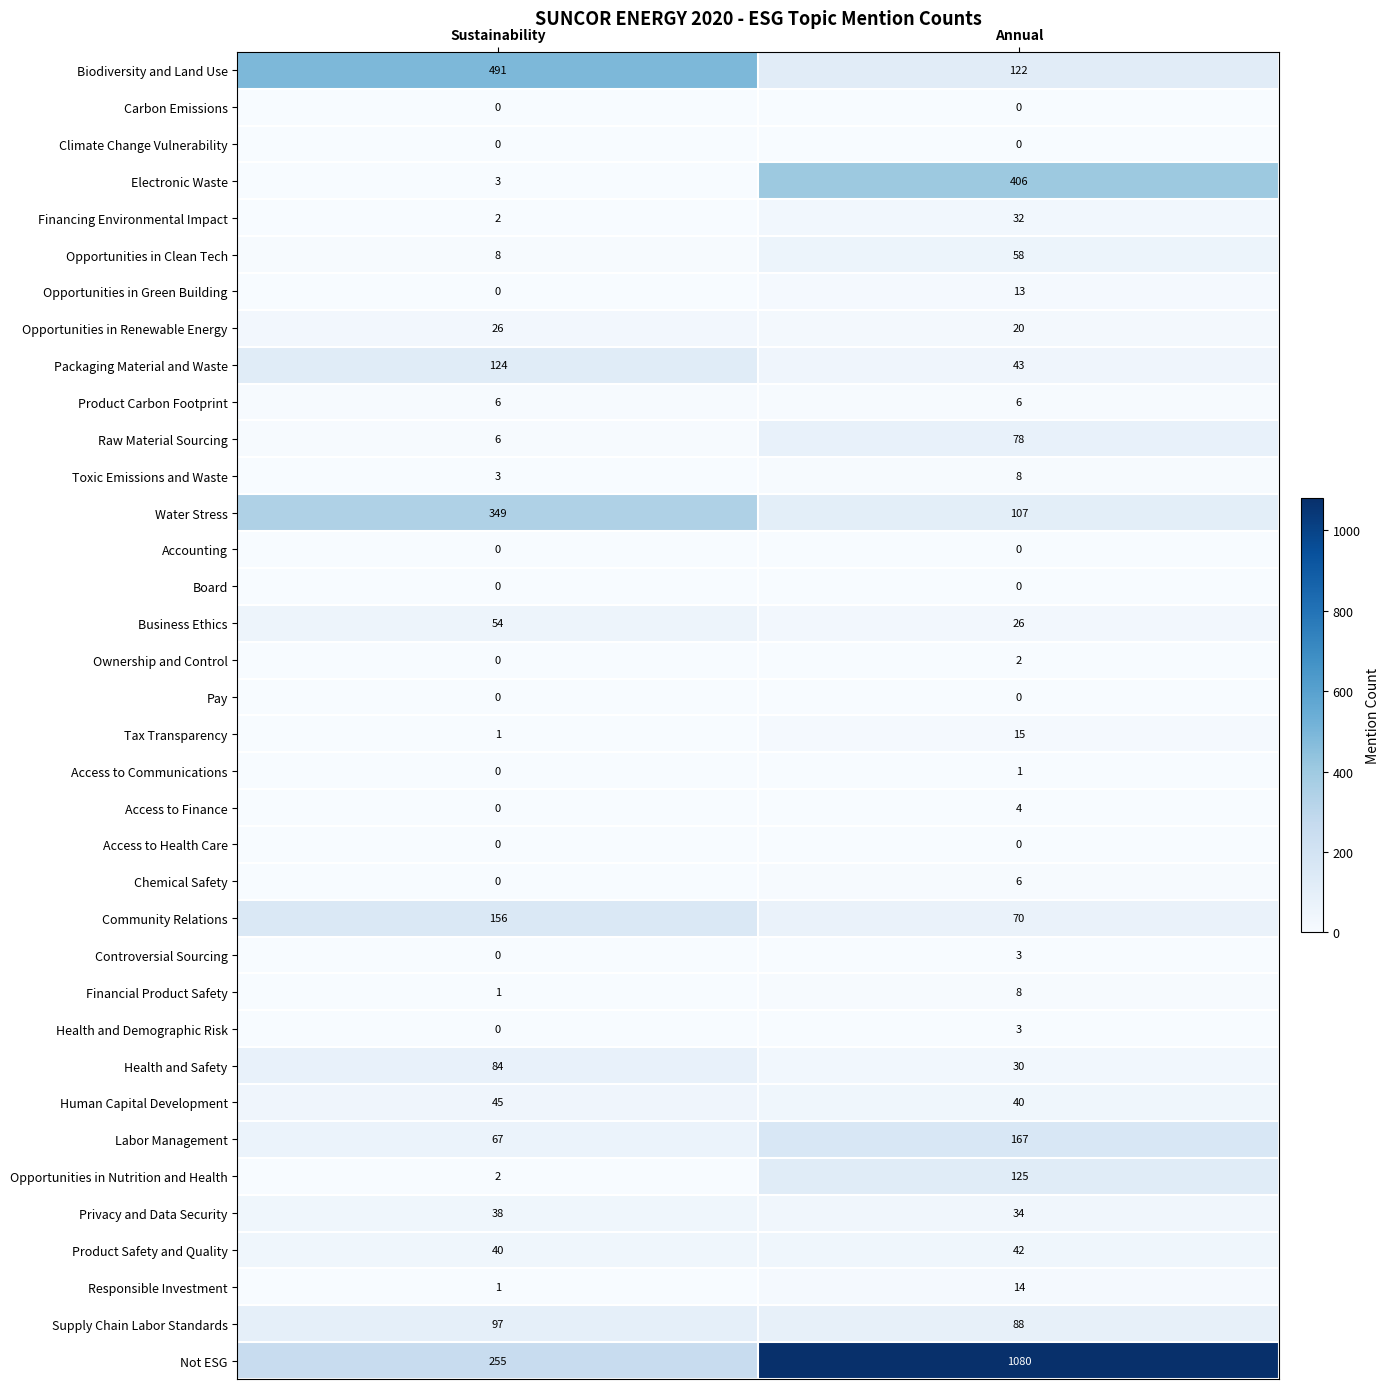

Rank the categories by Not ESG value from lowest to highest.

Sustainability, Annual